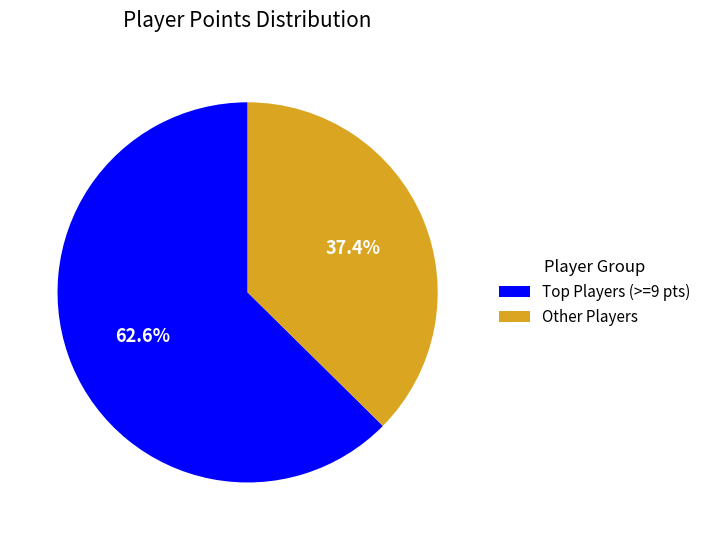

Which slice is the smallest?

Other Players